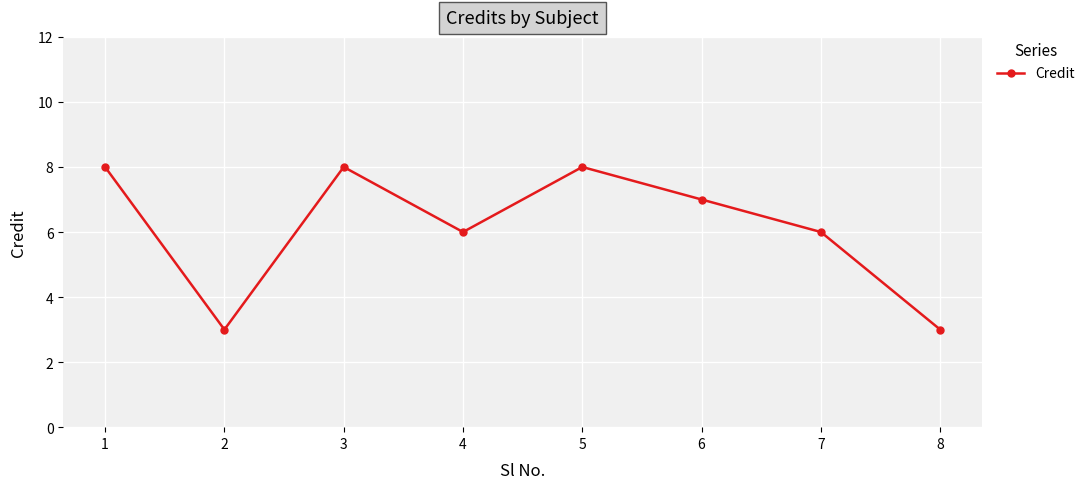

What is the approximate value at 5?

8